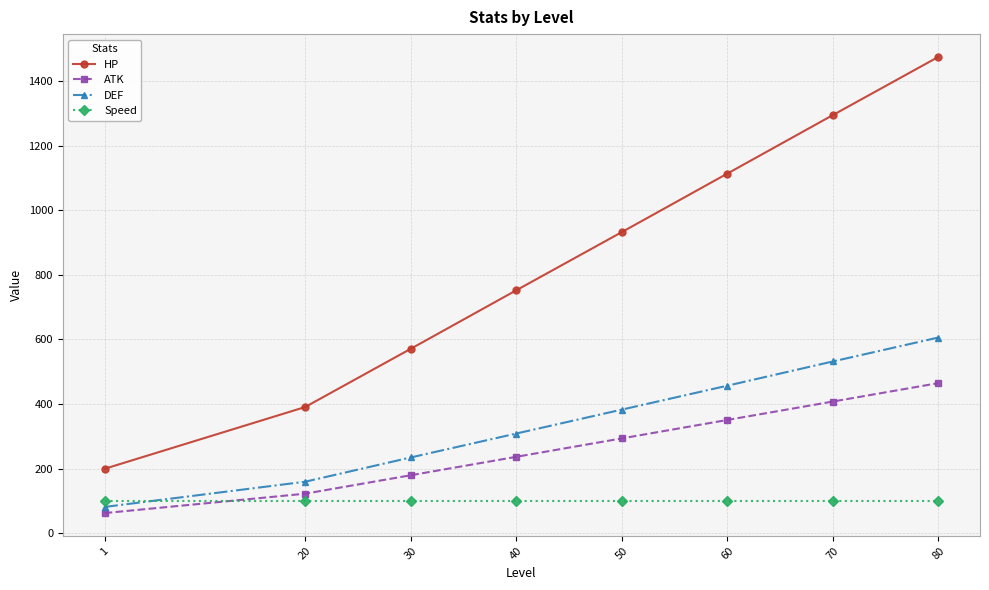

Rank the series by their maximum value, from highest to lowest.

HP, DEF, ATK, Speed